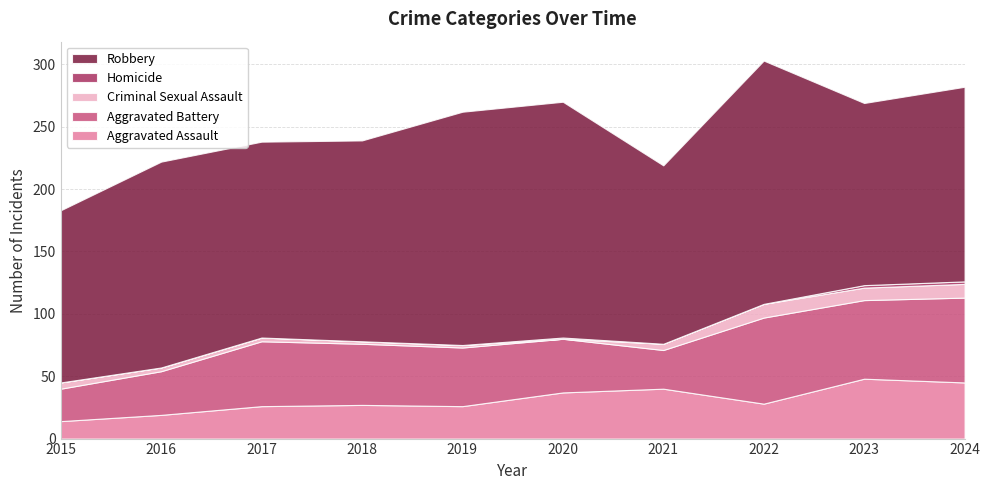

Reading left to right, transcribe all the data shown in this chart.

Aggravated Assault: 14	19	26	27	26	37	40	28	48	45
Aggravated Battery: 26	35	52	49	47	43	31	69	63	68
Criminal Sexual Assault: 5	3	3	2	2	0	5	11	10	11
Homicide: 0	0	0	0	0	1	0	0	2	2
Robbery: 138	165	157	161	187	189	143	195	146	156